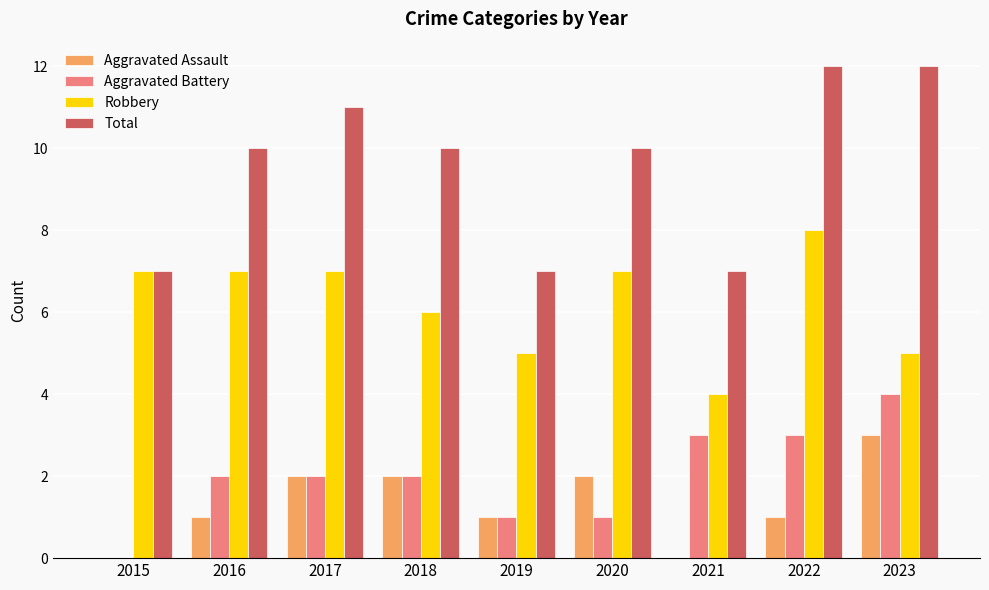

How many series are shown in this chart?

4